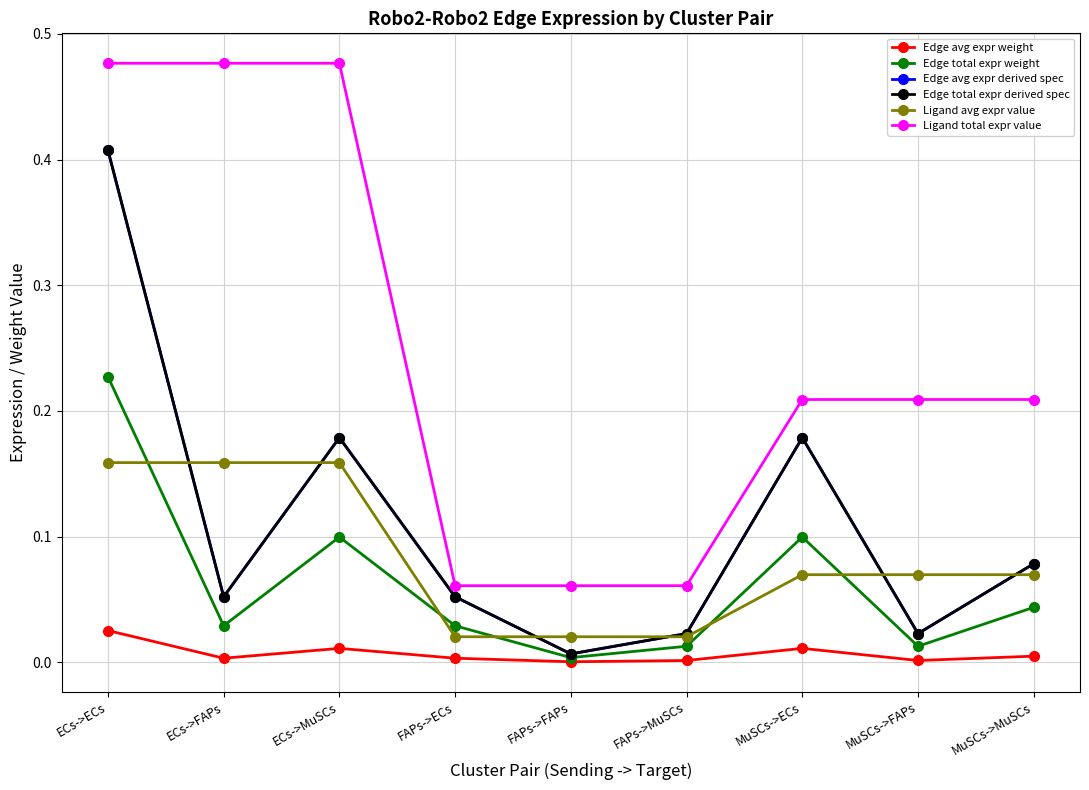

What is the sum of the Ligand total expr value values at MuSCs->FAPs and MuSCs->ECs?

0.4